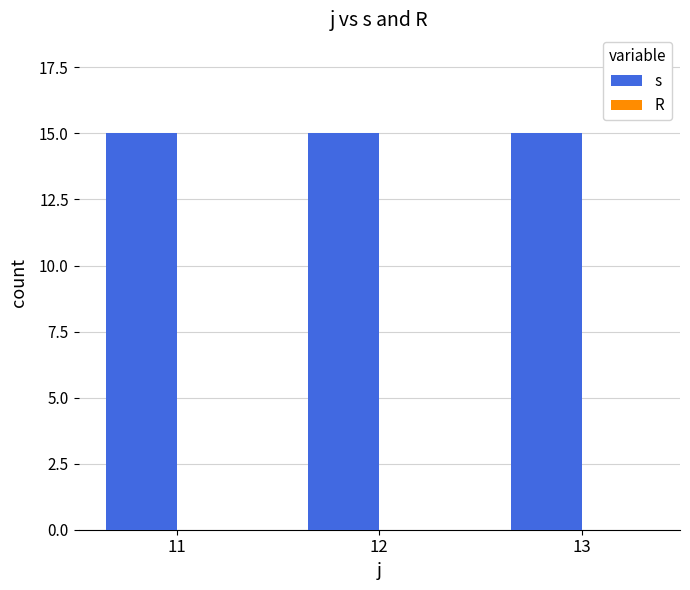

Which category has the lowest value in the R series?

11